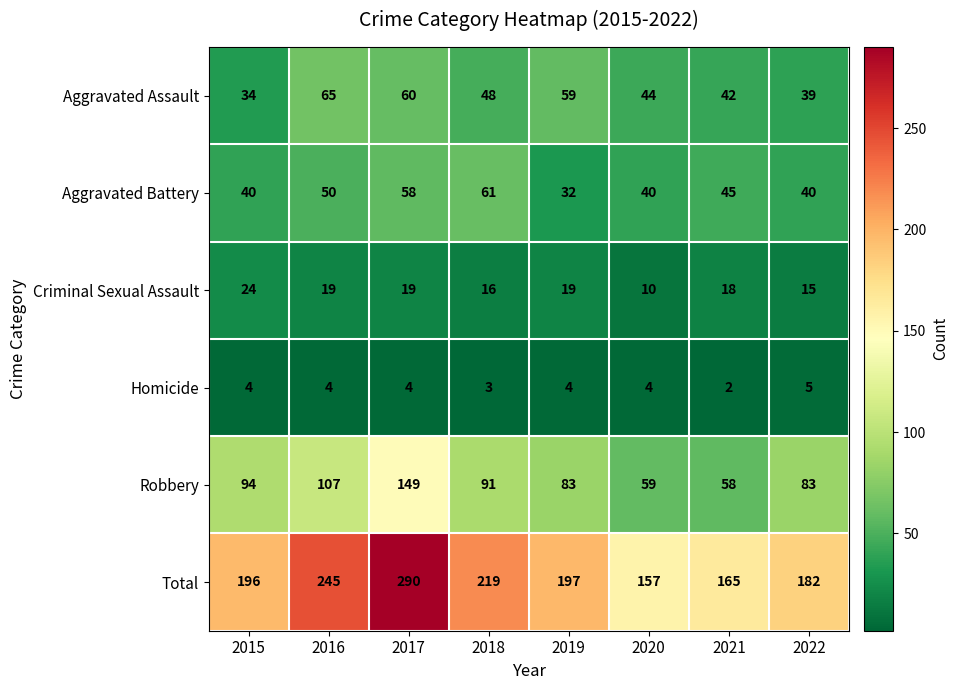

What is the sum of the Criminal Sexual Assault values at 2019 and 2015?

43